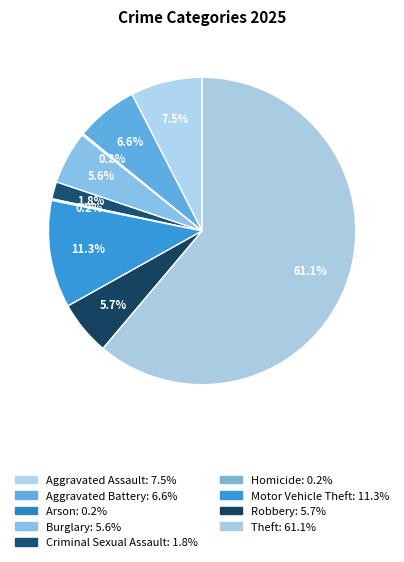

What is the majority slice?

Theft